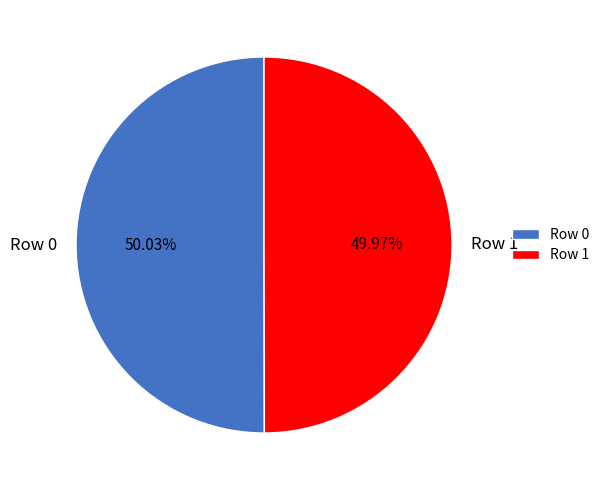

To the nearest percent, what percentage of the pie is Row 1?

50%